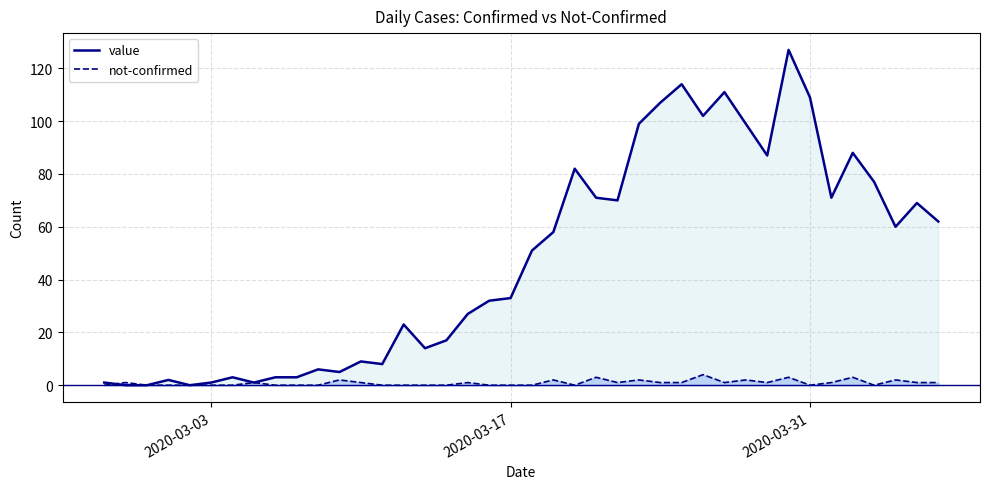

Which series has the largest total across all categories?

value